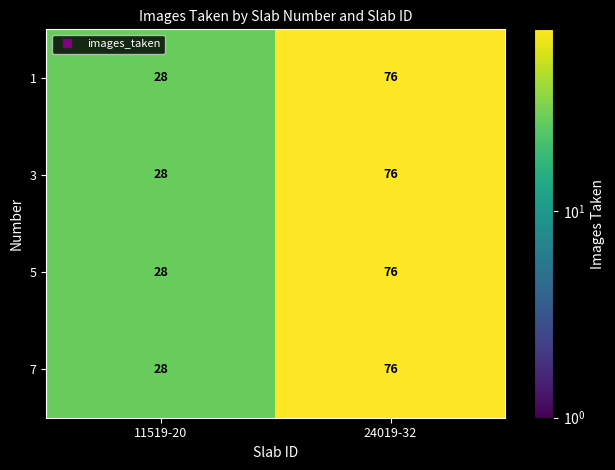

What is the maximum value shown in the chart?

76